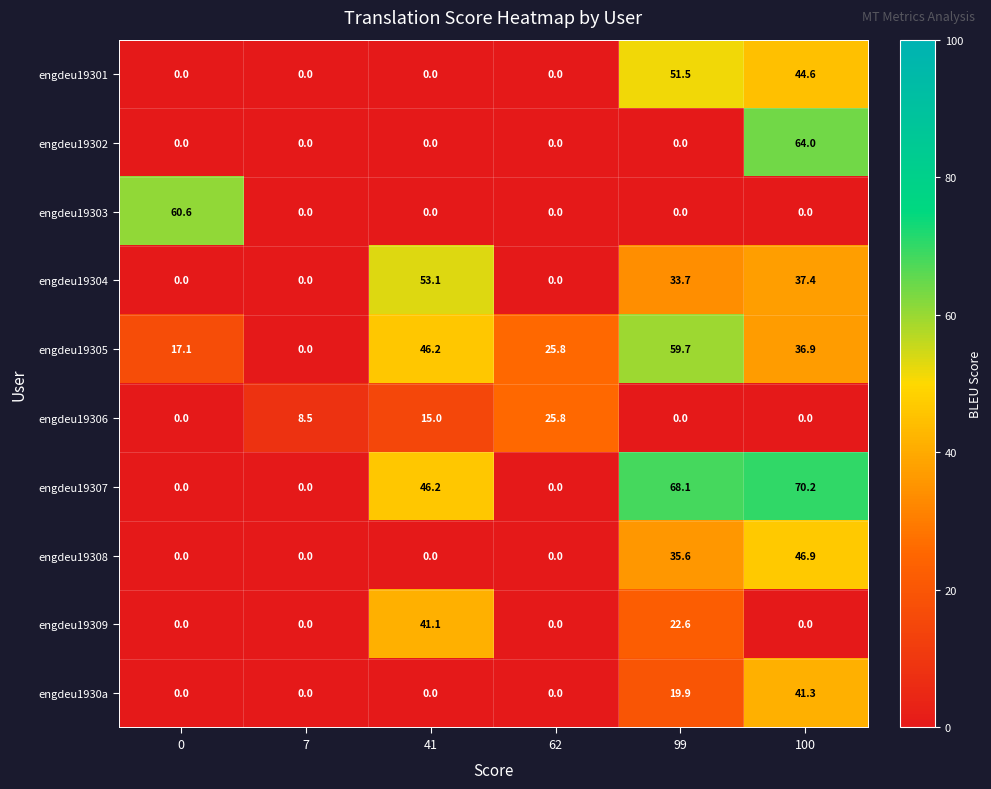

What is the sum of all engdeu19308 values?

82.5